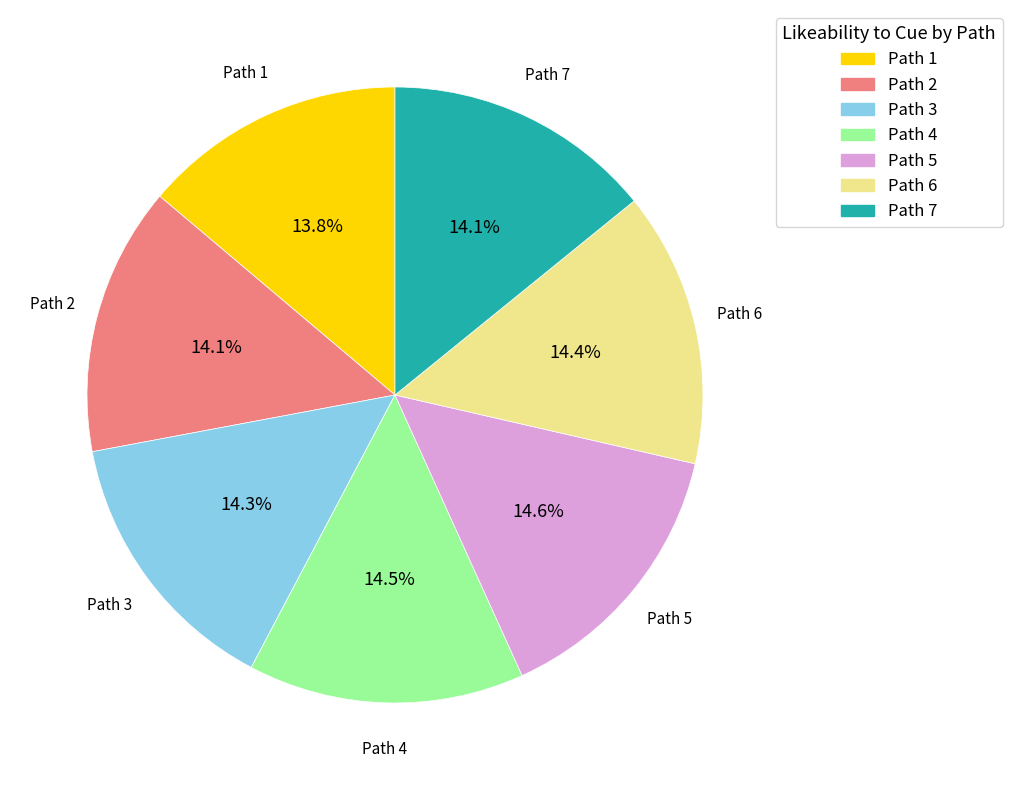

Combined, do Path 5 and Path 6 account for over 50%?

No